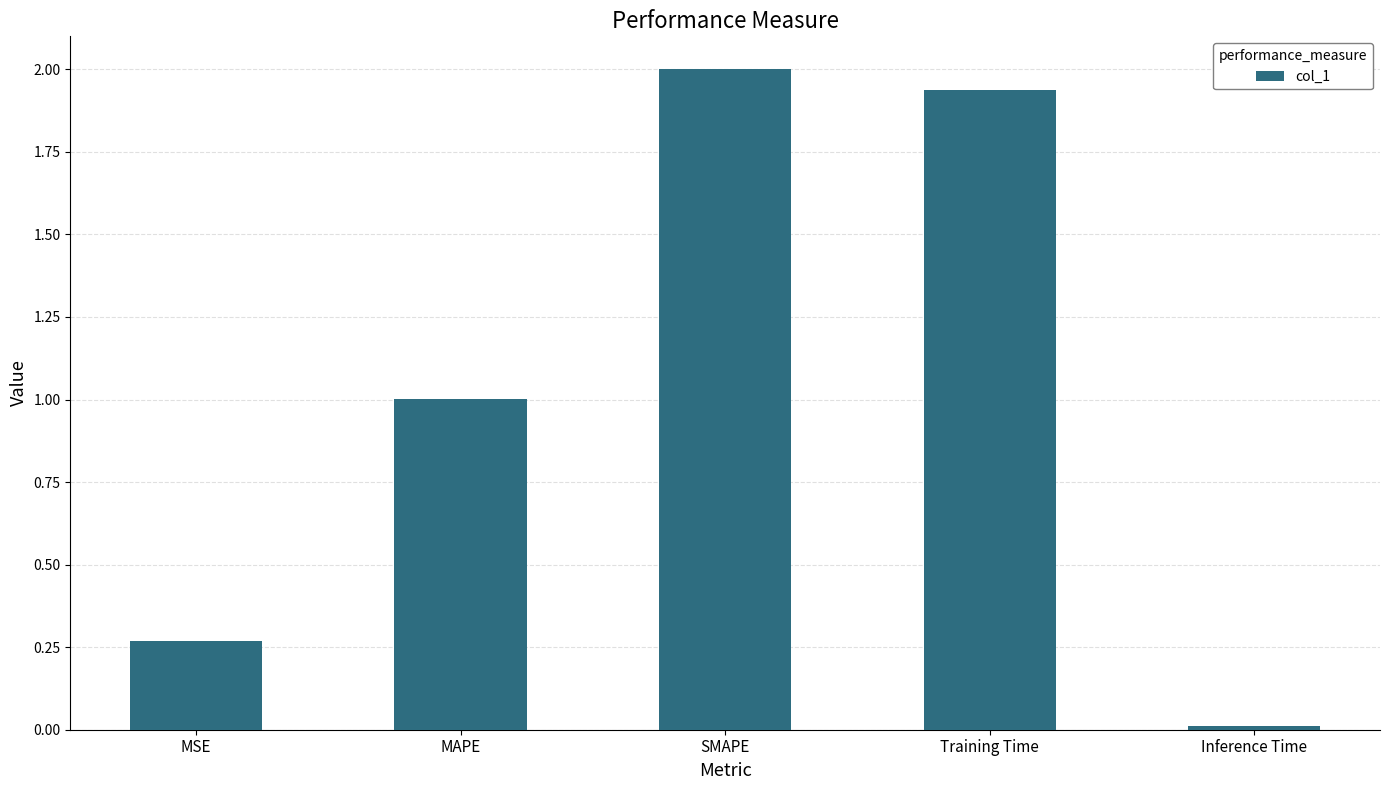

List the labels in order of value, smallest first.

Inference Time, MSE, MAPE, Training Time, SMAPE